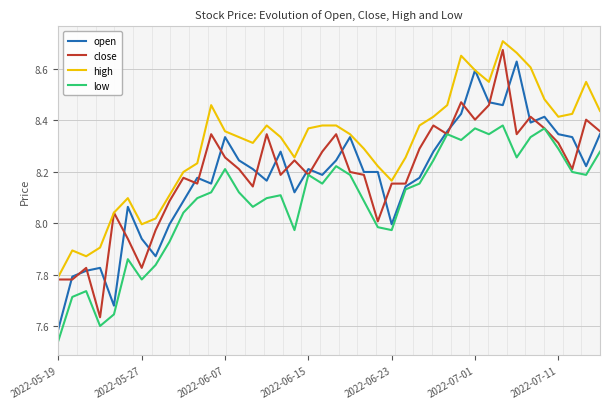

Which category has the lowest value across all series?

2022-05-19